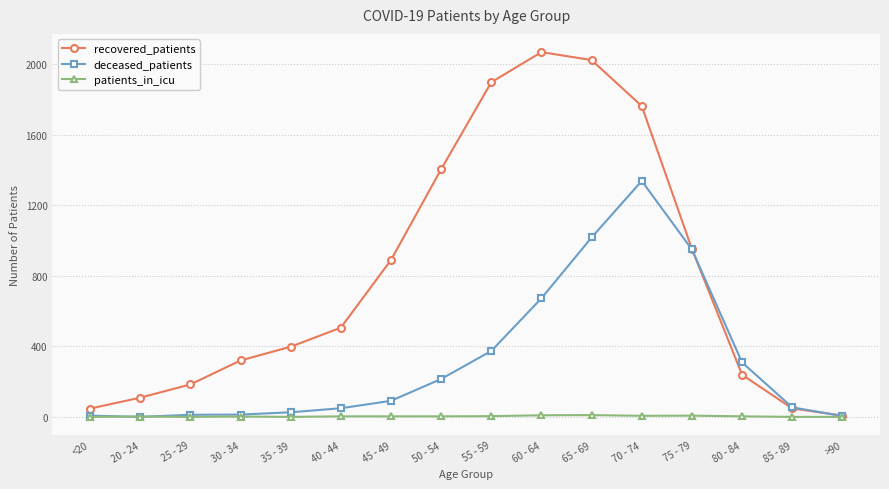

True or false: recovered_patients has more than 0 points higher than both neighbors.

True